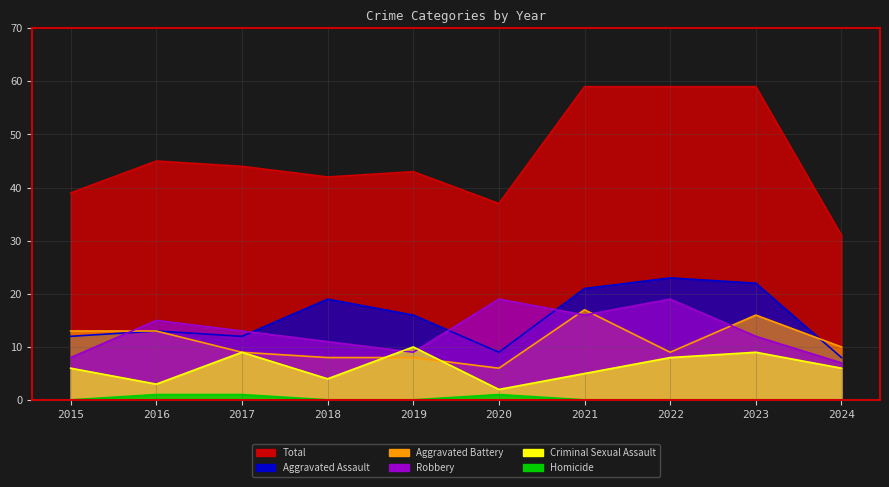

At which category is the sum across all series the highest?

2021